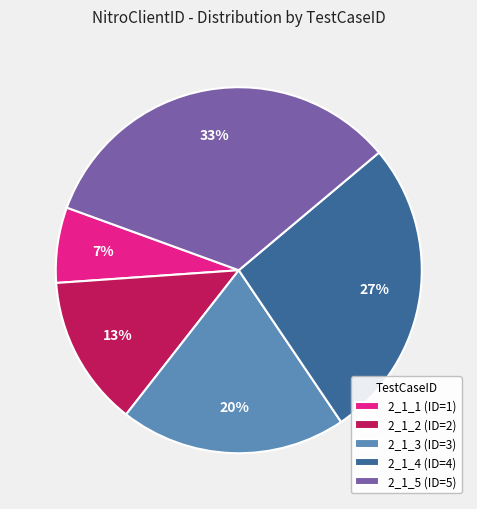

How many segments does this pie chart have?

5